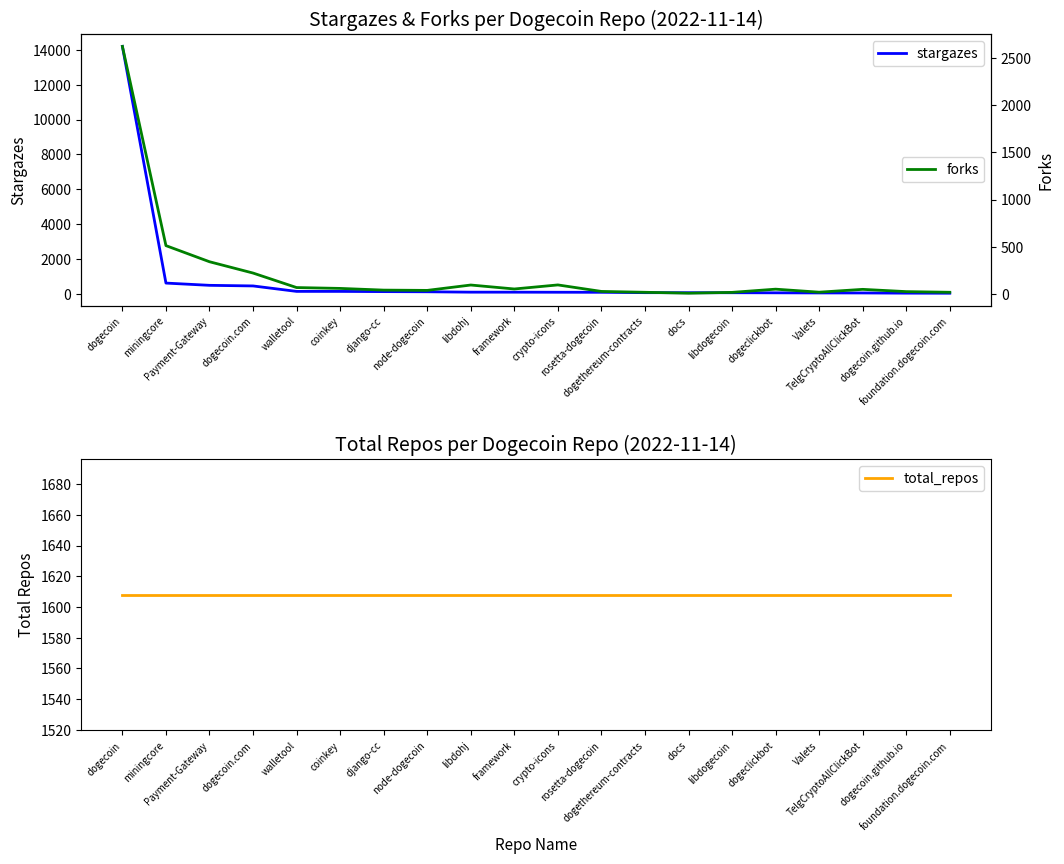

How many times do total_repos and forks cross each other?

1